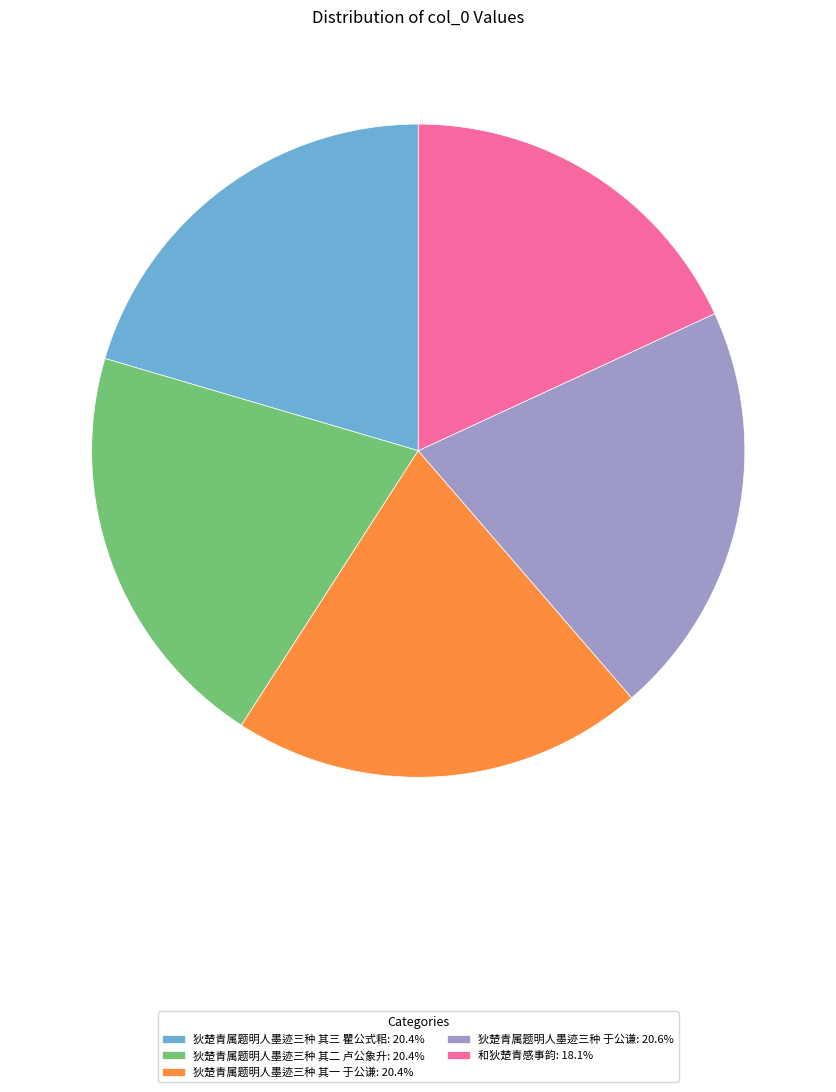

Combined, do 和狄楚青感事韵: 18.1% and 狄楚青属题明人墨迹三种 其三 瞿公式耜: 20.4% account for over 50%?

No